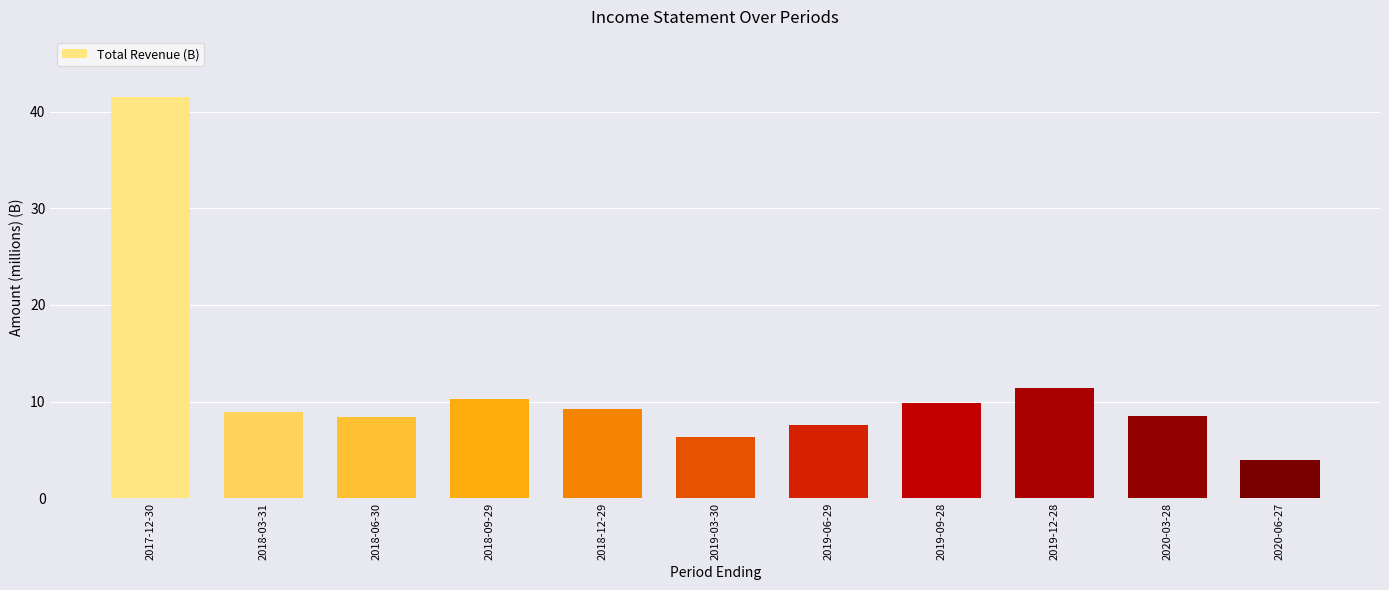

At which label does the data first exceed 8?

2017-12-30